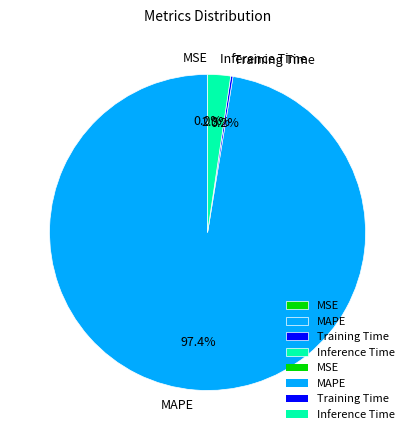

Which category has the biggest portion of the pie?

MAPE